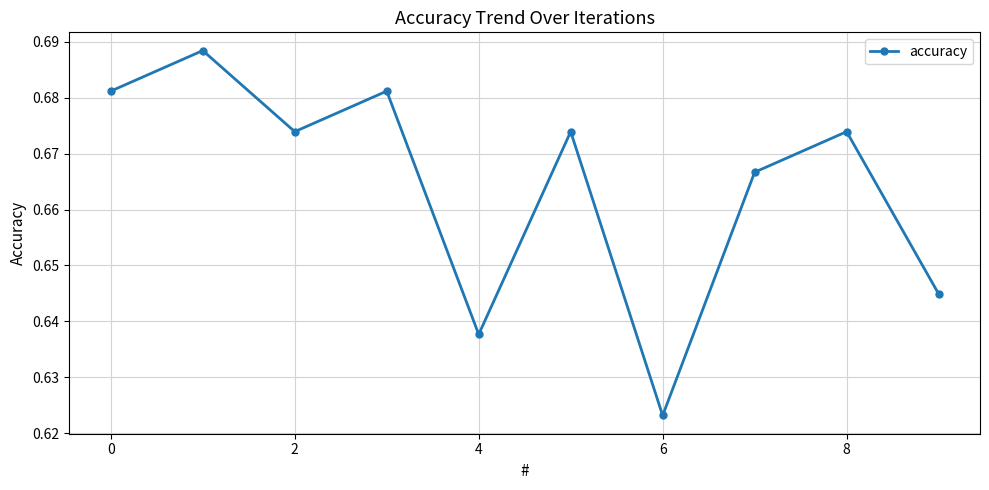

How many points are lower than both their immediate neighbors (excluding endpoints)?

3